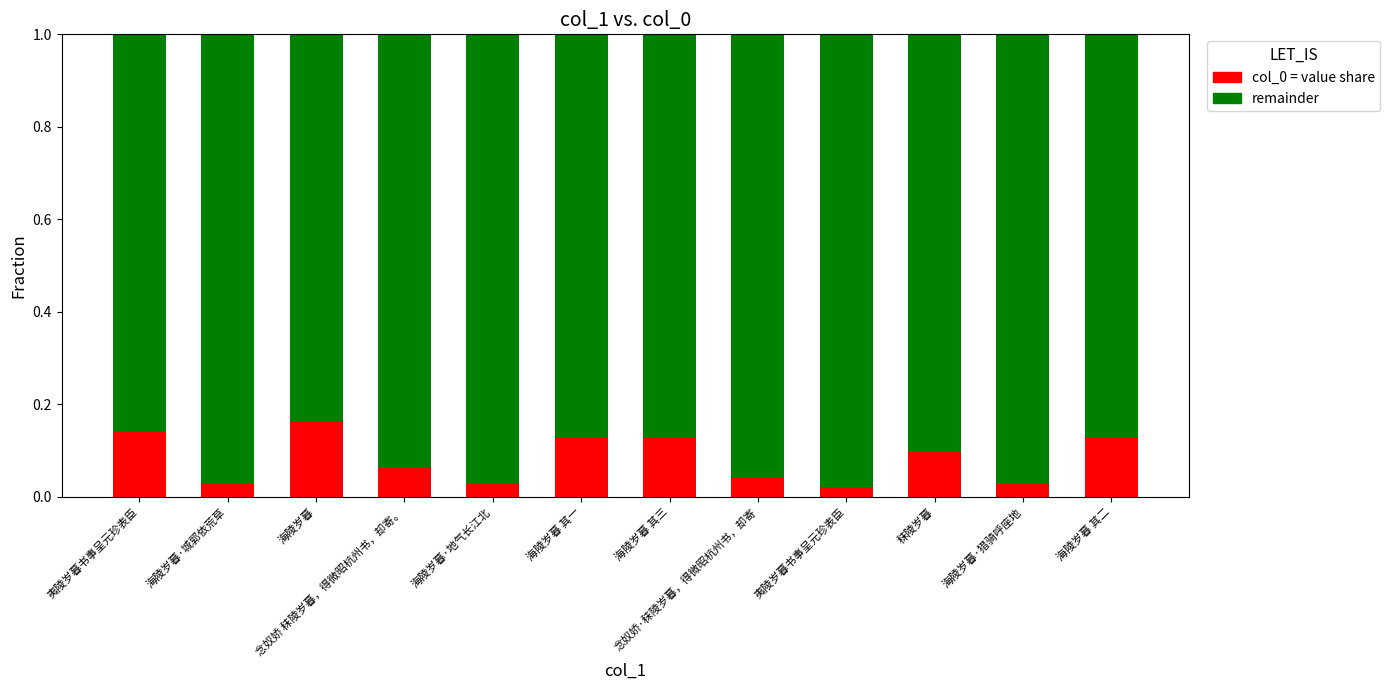

Are the bars grouped side by side (vs. stacked)?

No